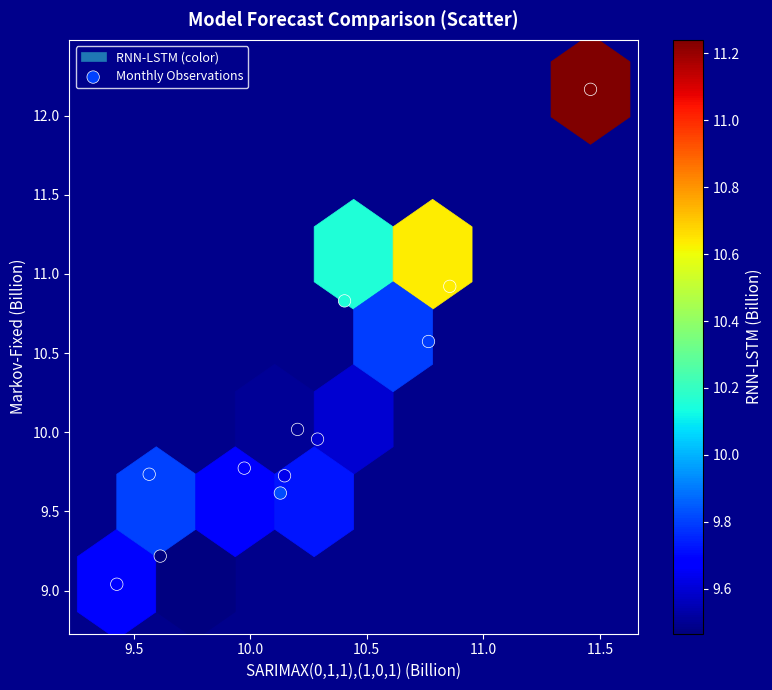

What is the average Y value?

10.1